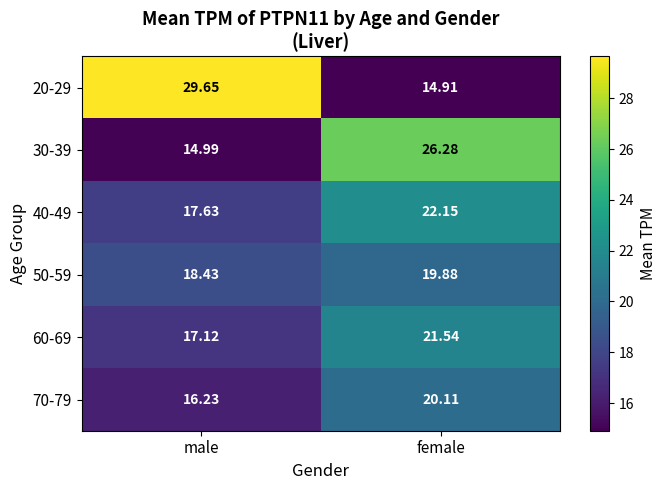

Is the value of 40-49 at female greater than the value of 20-29 at female?

Yes